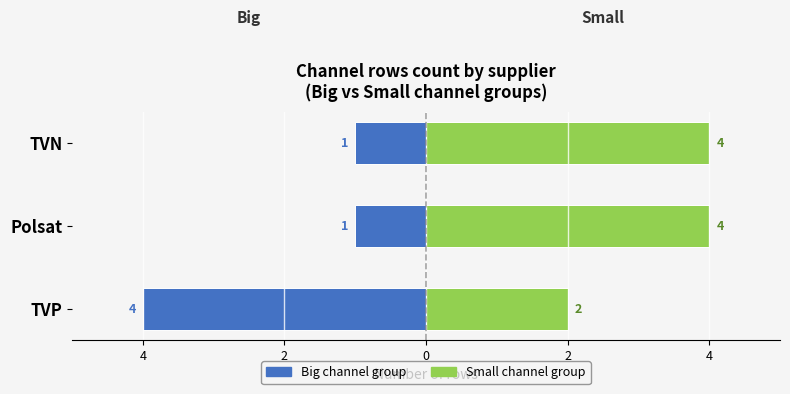

Which series has the widest spread of values?

Big channel group